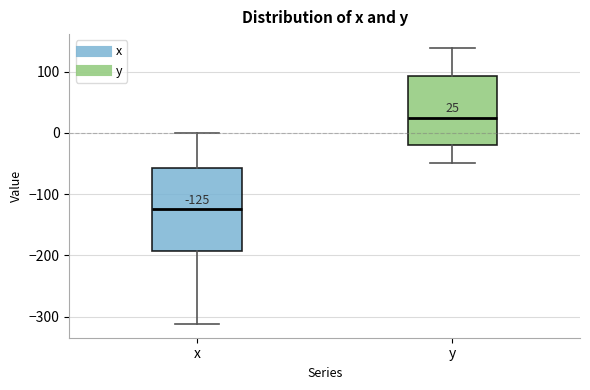

Which box is the tallest, from its lower edge to its upper edge?

x